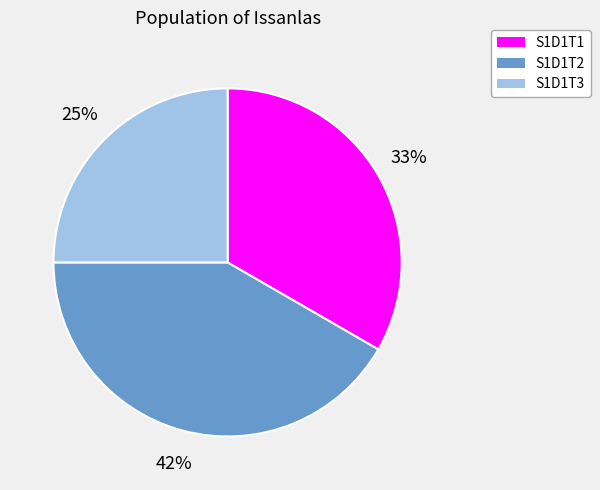

Combined, do S1D1T2 and S1D1T3 account for over 50%?

Yes